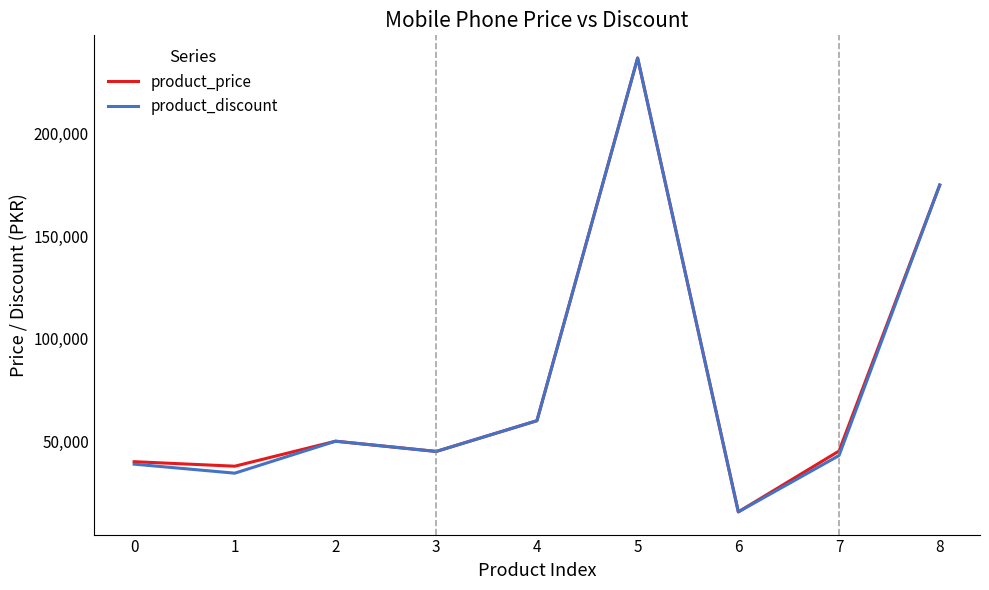

What is the minimum value for product_discount?

15500